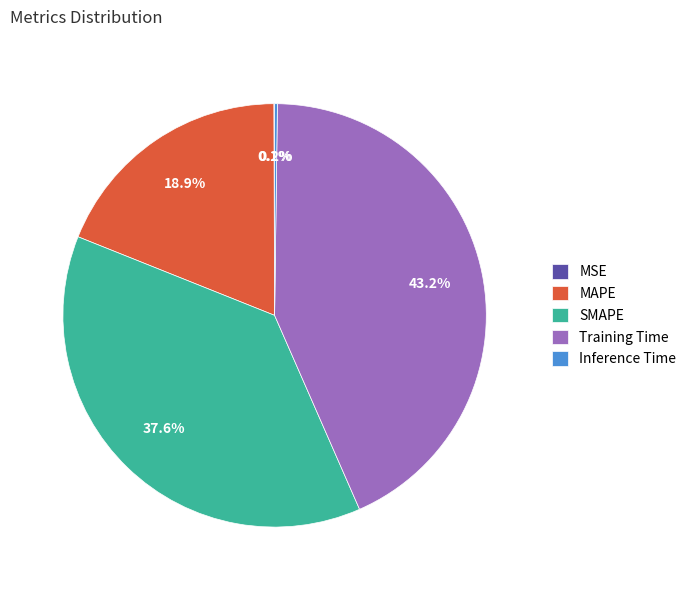

Which has a higher value, SMAPE or Training Time?

Training Time